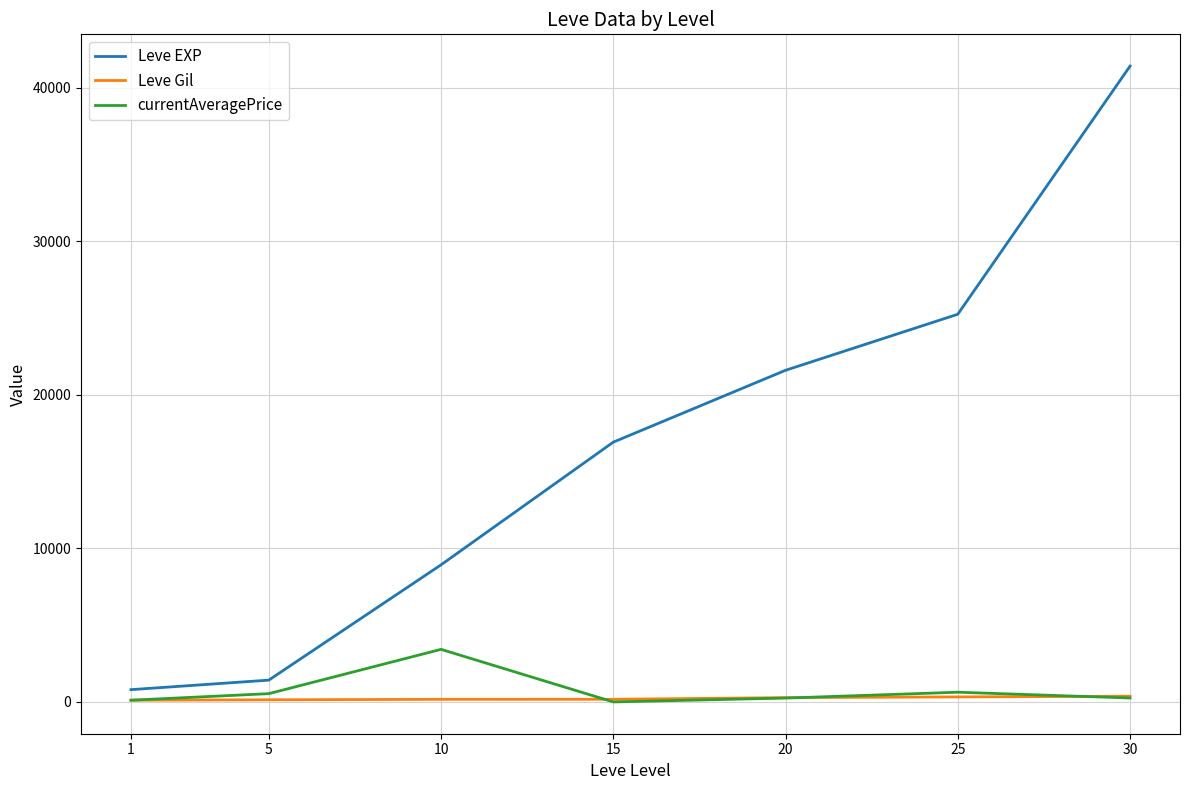

What is the highest value of the currentAveragePrice series?

3424.4